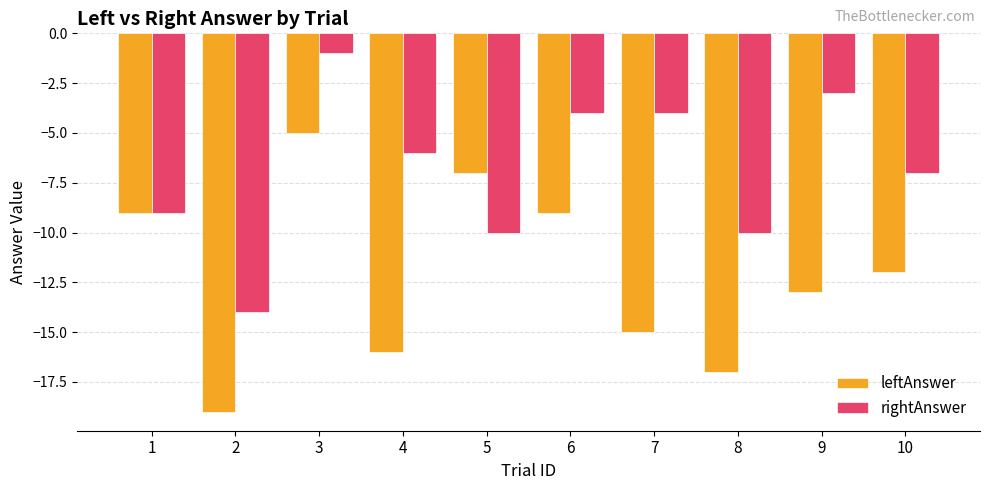

At which category is the sum across all series the highest?

3